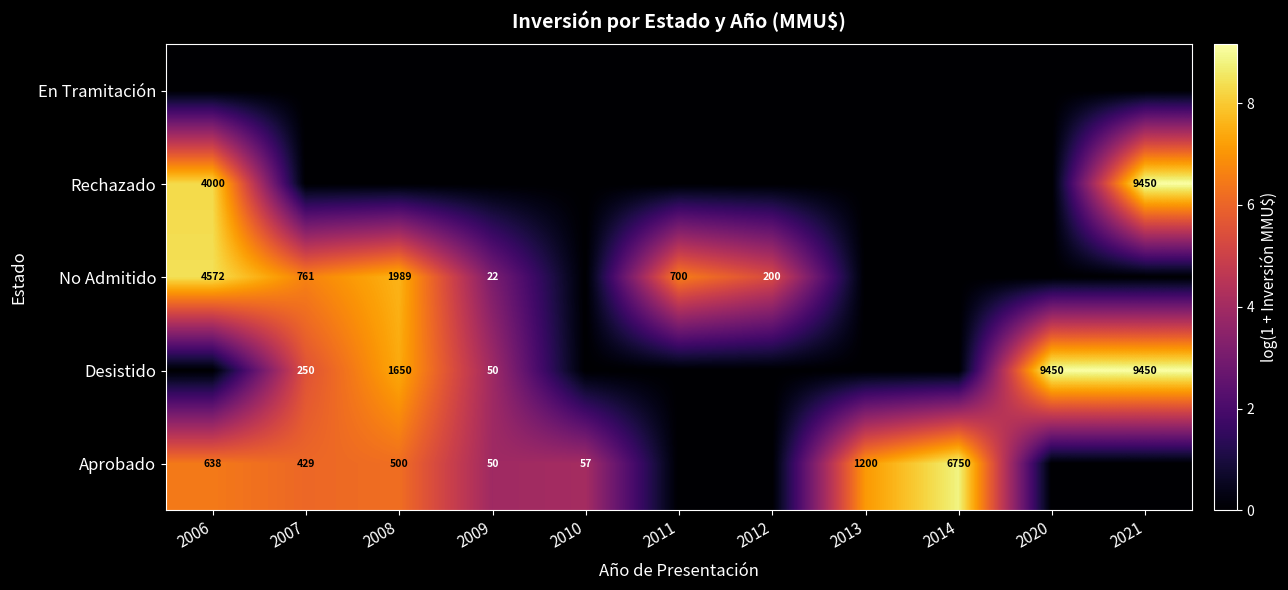

What is the sum of the Desistido values at 2021 and 2007?

9700